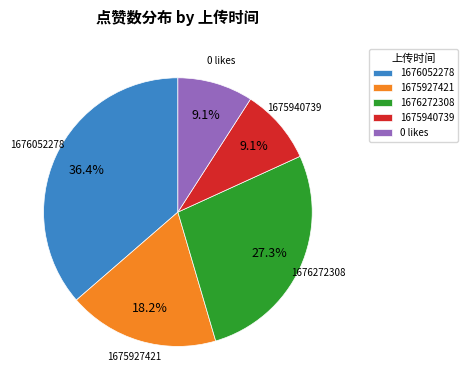

Does 1675940739 account for over 50% of the chart?

No